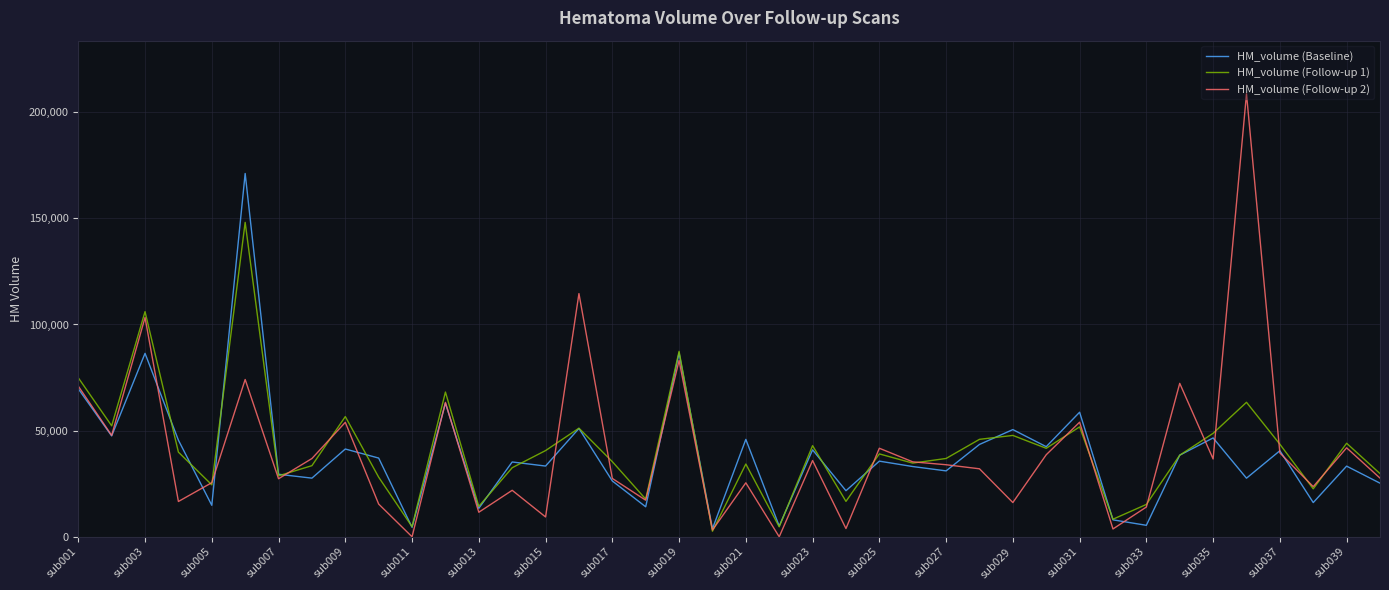

Rank the series by their maximum value, from highest to lowest.

HM_volume (Follow-up 2), HM_volume (Baseline), HM_volume (Follow-up 1)